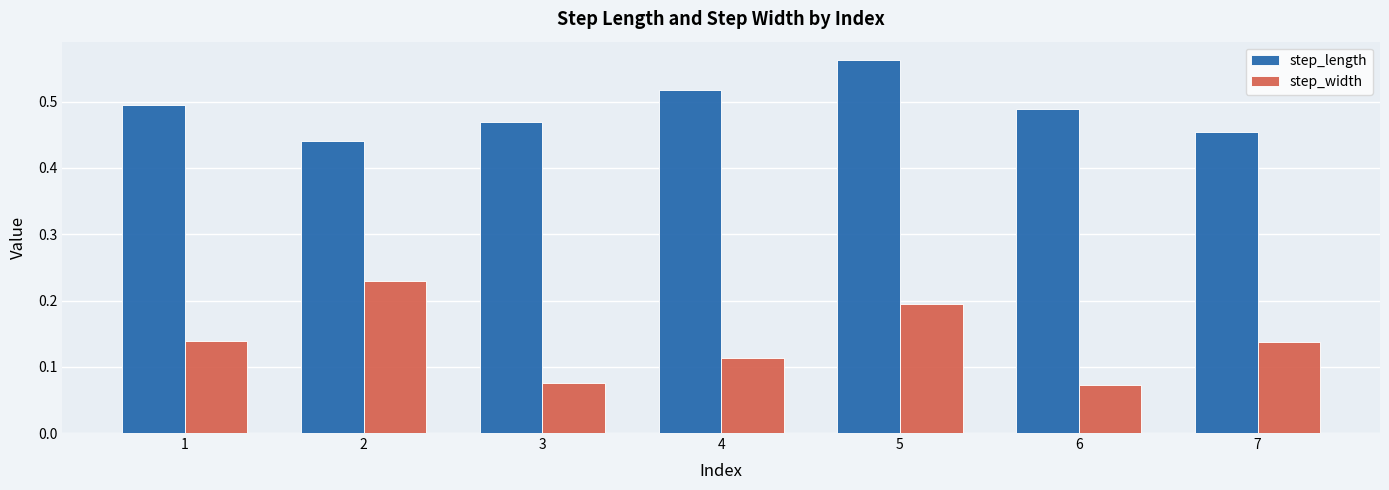

Is it true that step_width equals 0.0 at 6?

False